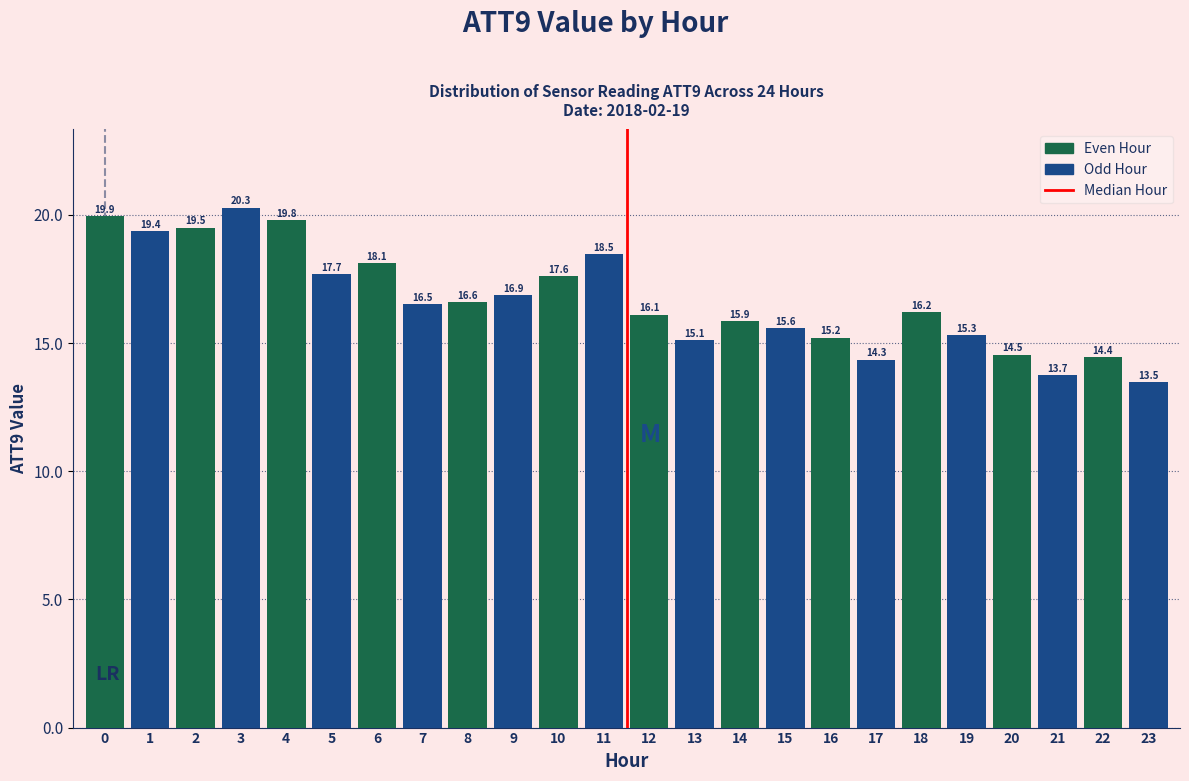

Reading left to right, what are all the values shown in this chart?

0=19.9	1=19.4	2=19.5	3=20.3	4=19.8	5=17.7	6=18.1	7=16.5	8=16.6	9=16.9	10=17.6	11=18.5	12=16.1	13=15.1	14=15.9	15=15.6	16=15.2	17=14.3	18=16.2	19=15.3	20=14.5	21=13.7	22=14.4	23=13.5